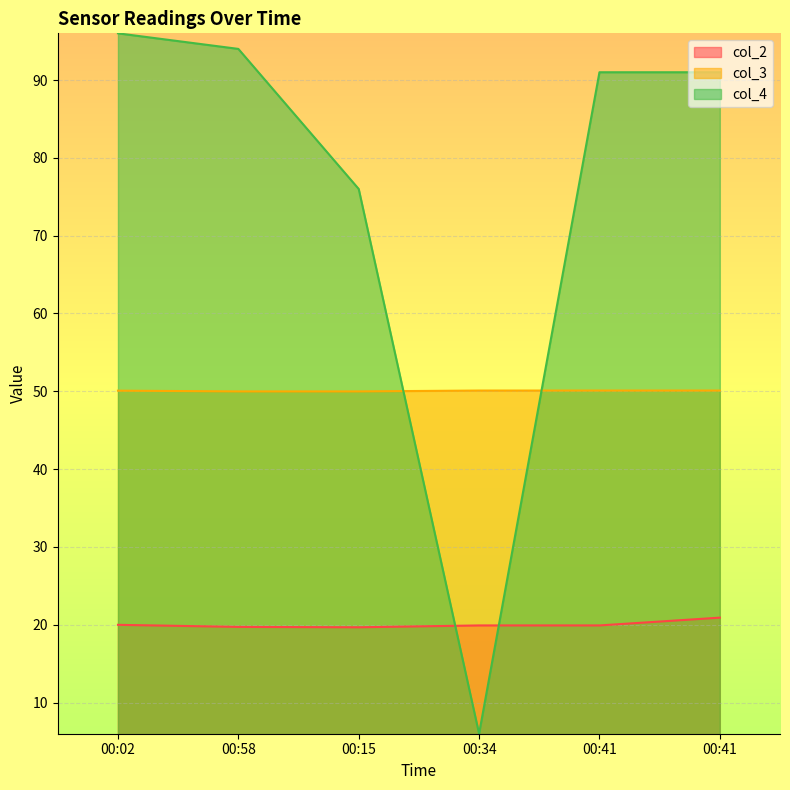

At which label does col_4 reach its minimum?

00:34